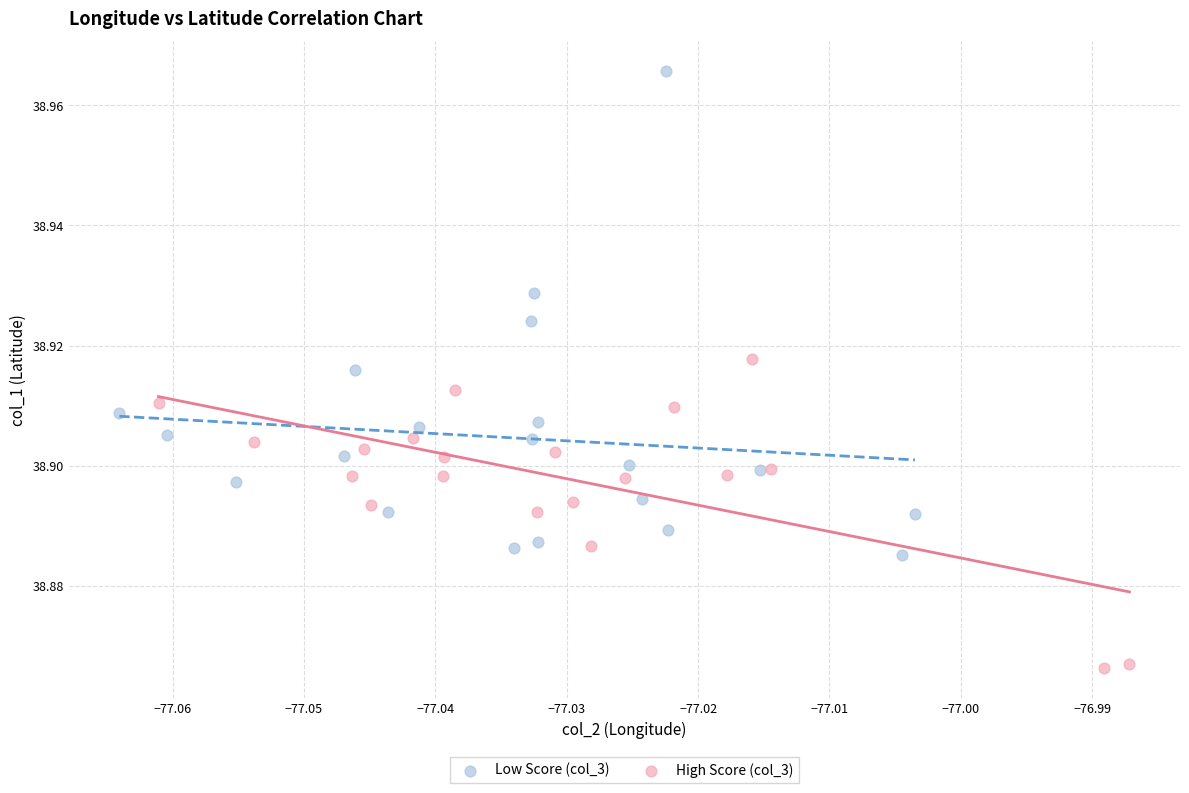

Which series contains the lowest Y value?

High Score (col_3)